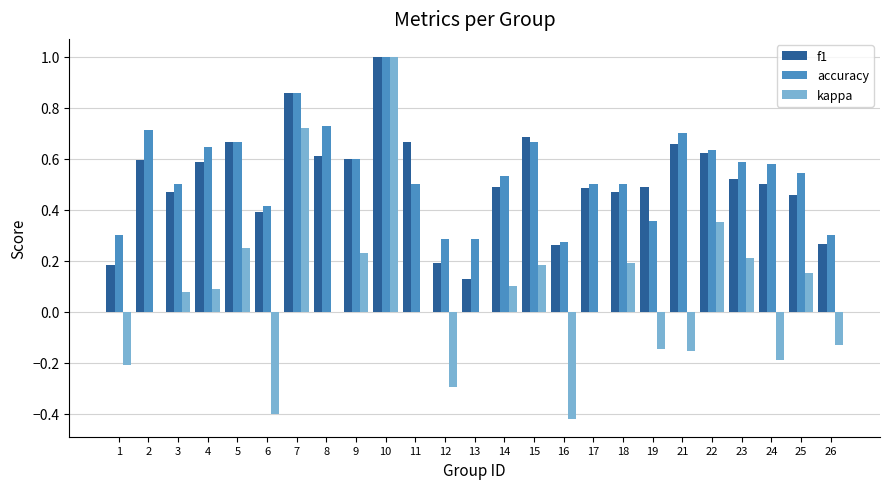

At which category is the sum across all series the highest?

10